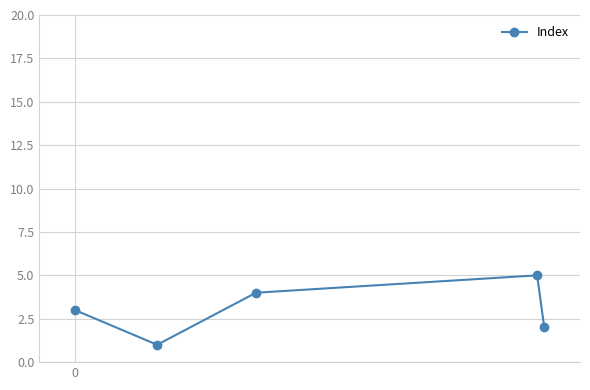

What is the maximum value shown in the chart?

5